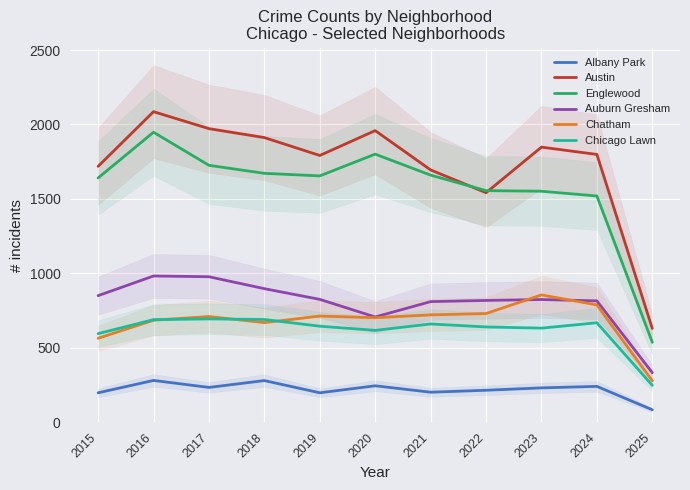

How many interior local peaks does the Chatham series have?

3